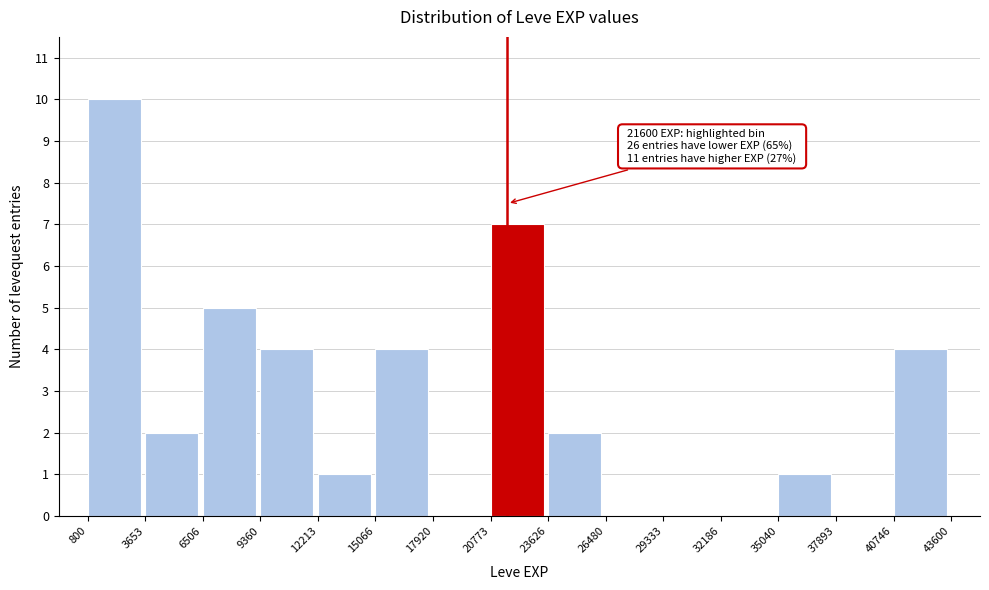

Over which range of the x-axis is the bar tallest?

800 to 3653